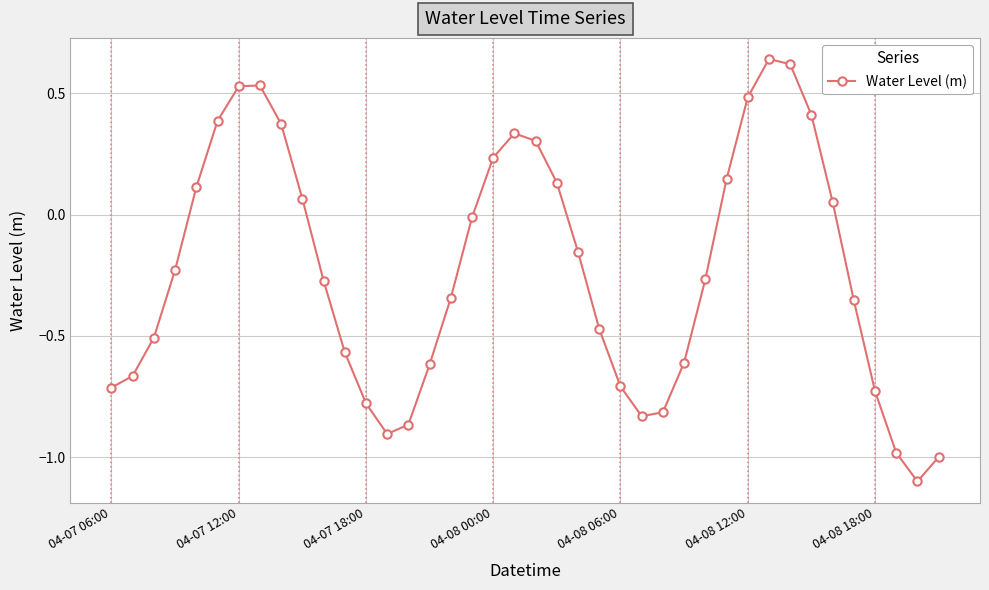

What is the difference between the maximum and minimum values?

1.7